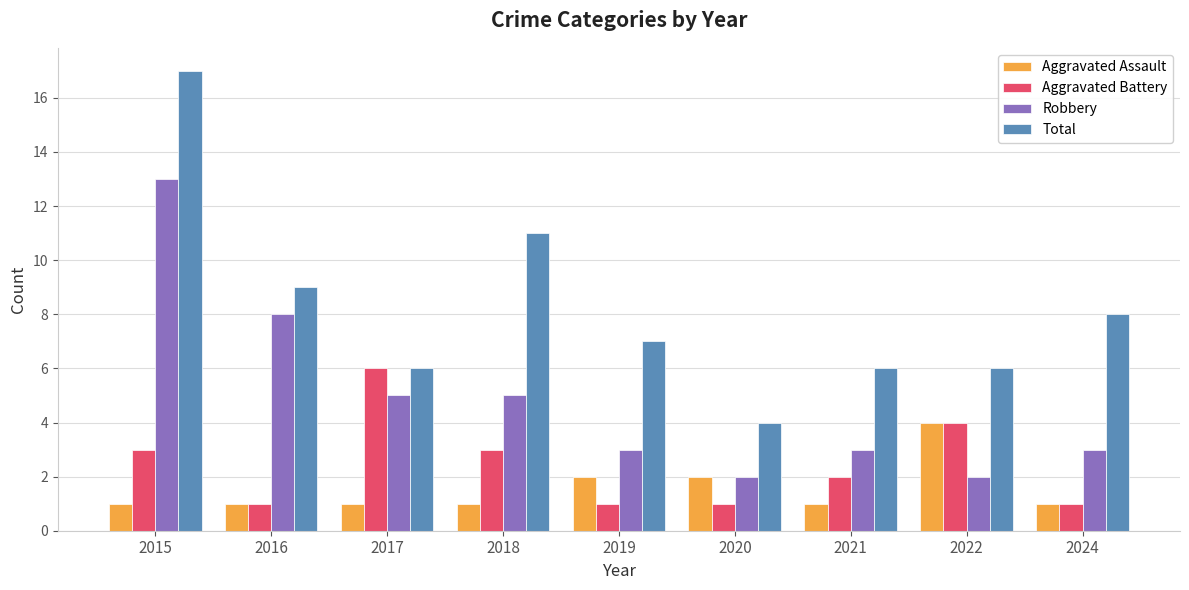

List the series in order of their peak value, highest first.

Total, Robbery, Aggravated Battery, Aggravated Assault